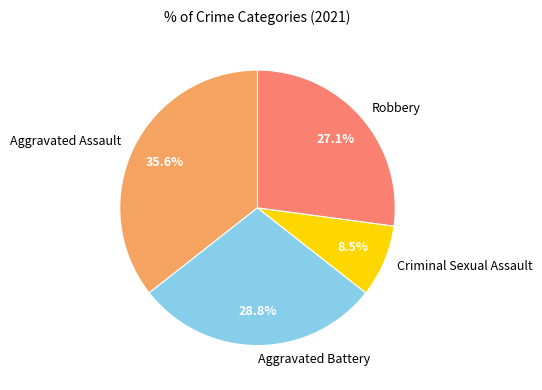

Is Robbery the majority of the pie?

No